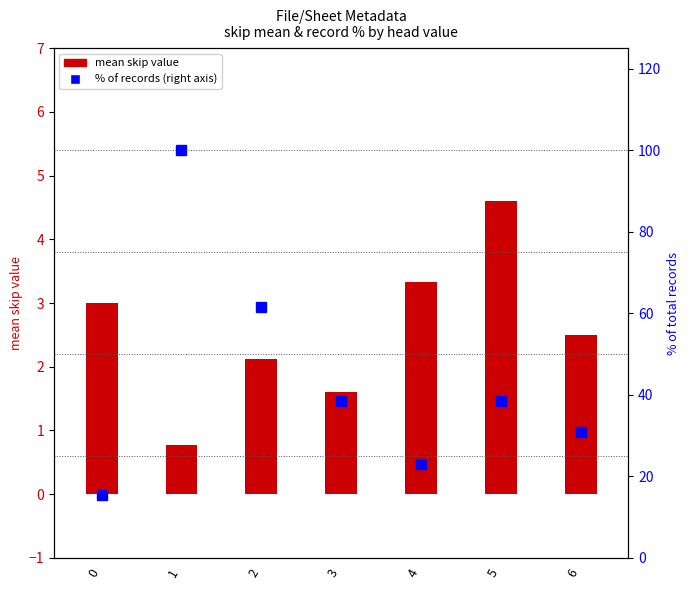

Reading left to right, extract all data points from this chart.

mean skip: 3.0	0.8	2.1	1.6	3.3	4.6	2.5
% of records: 15.4	100.0	61.5	38.5	23.1	38.5	30.8